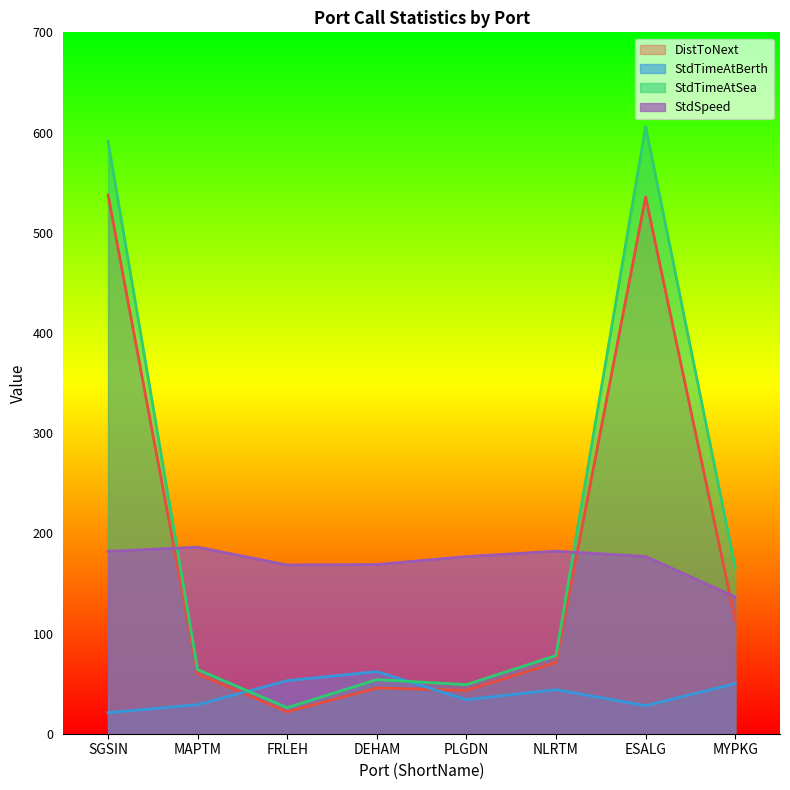

At which category does the chart reach its peak across all series?

ESALG